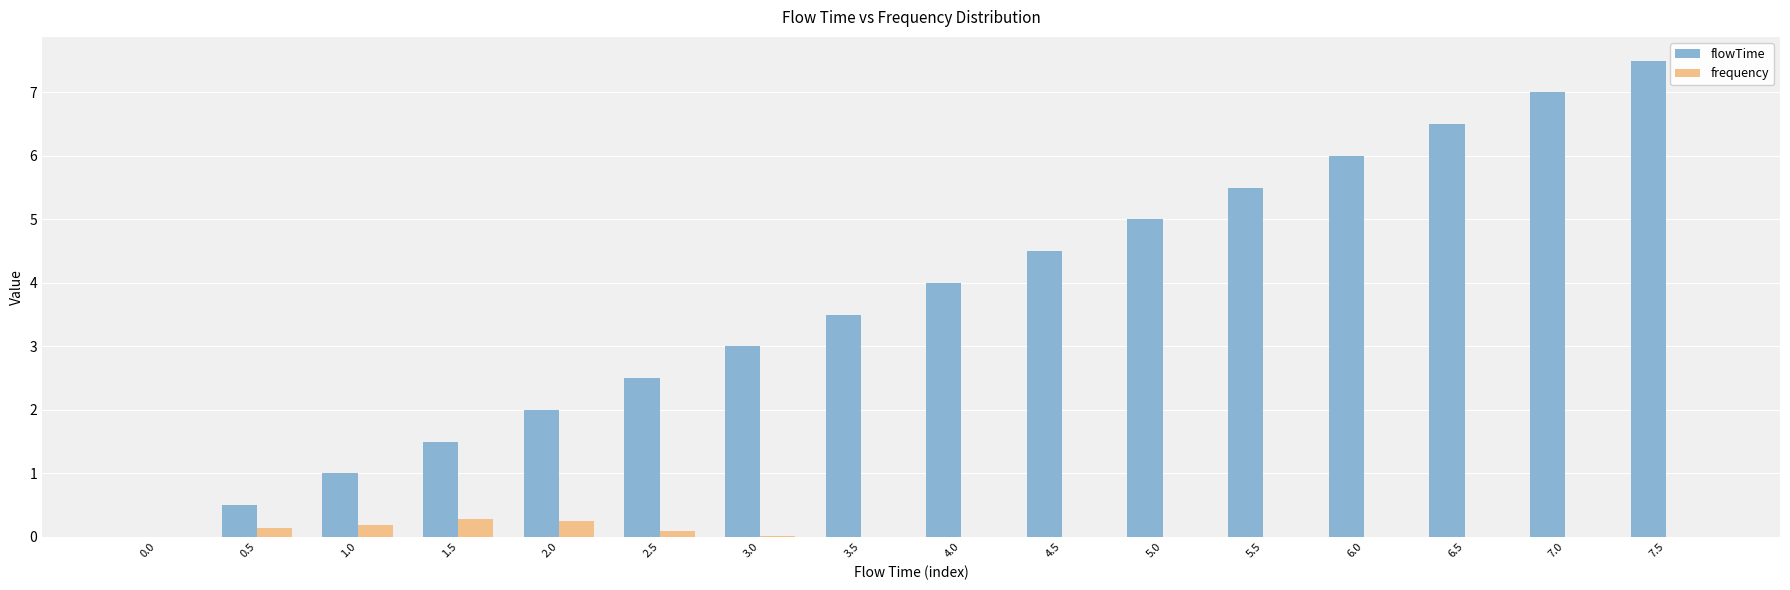

Is it true that flowTime equals 0.2 at 1.0?

False